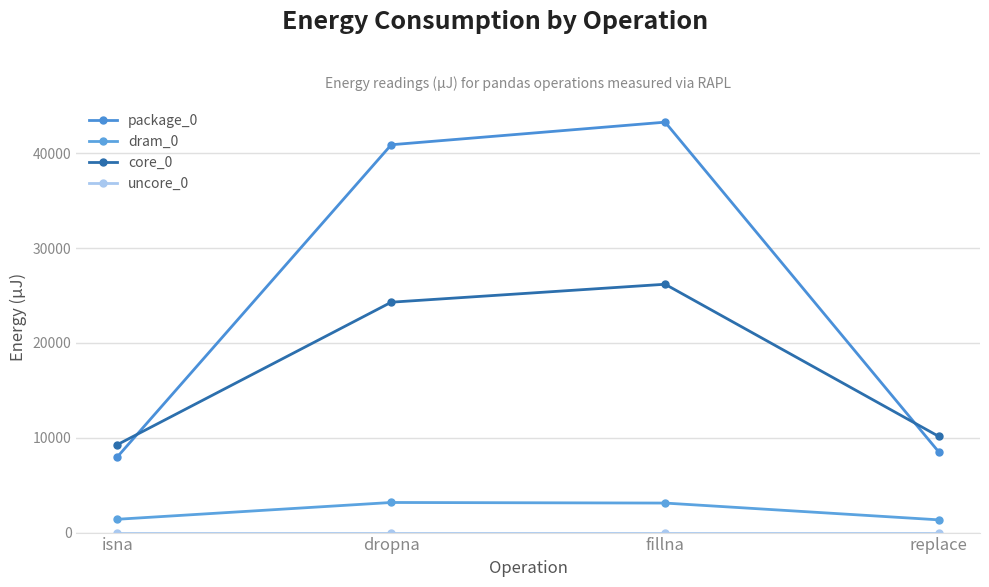

The dram_0 series shows 1404 at isna. True or false?

True